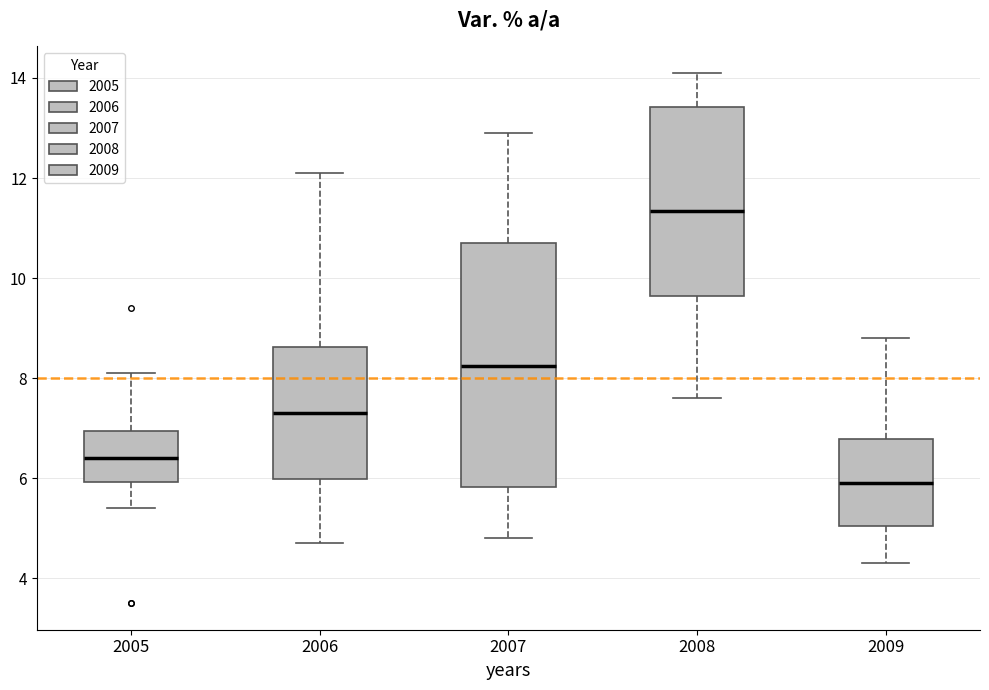

Where is the lower edge of the box at x = 2005 on the y-axis? The values are not printed on the chart, so give them approximately, as read against the axis.

6.0